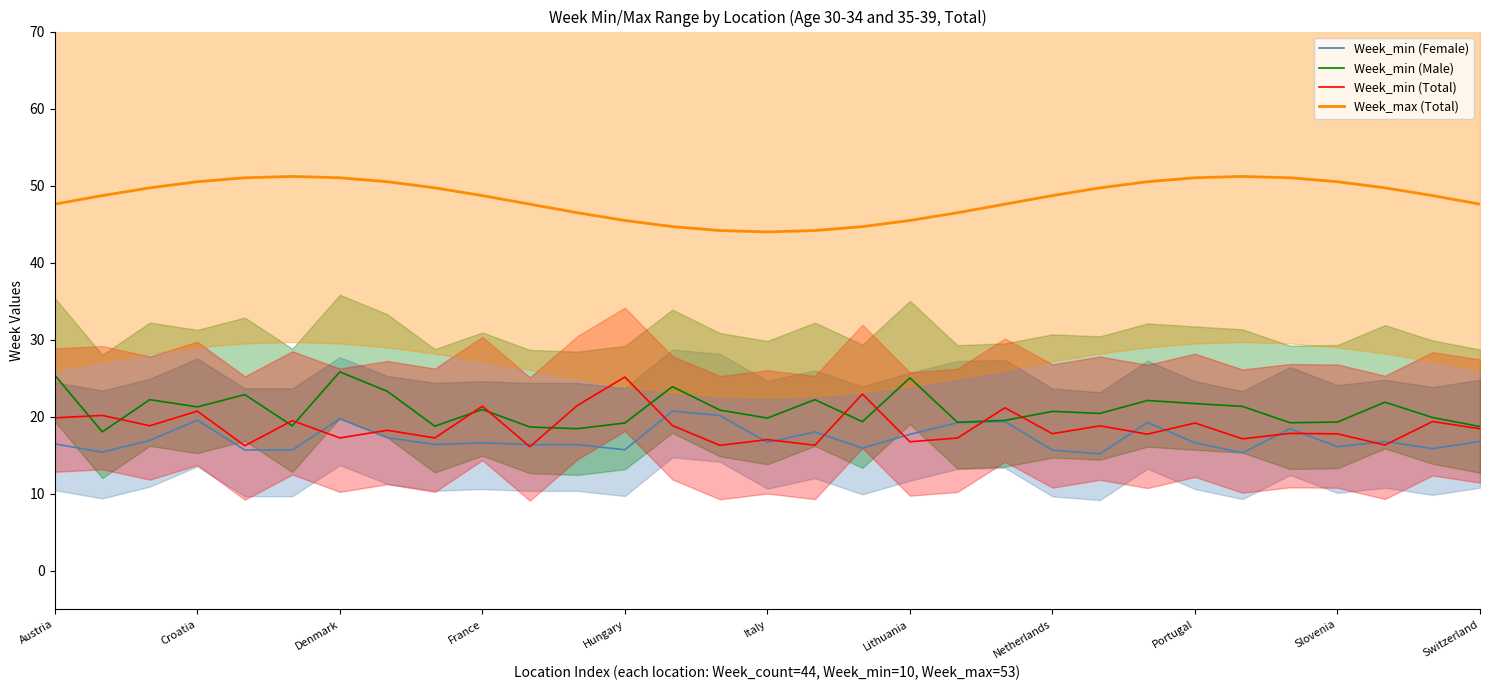

The value of Week_max (Total) at Slovenia is 28.6. True or false?

False